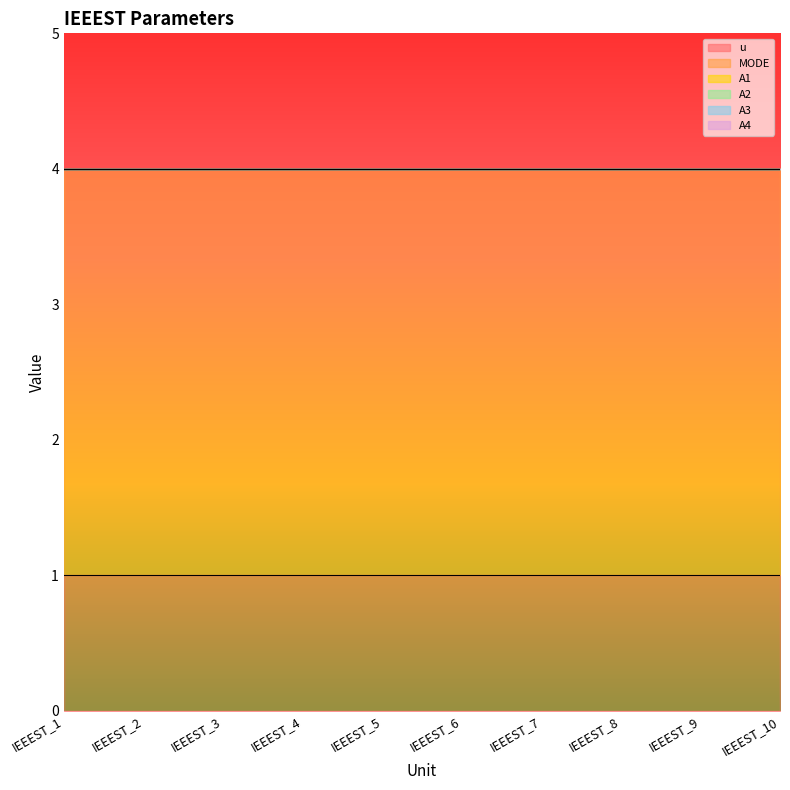

Reading right to left, transcribe all the data shown in this chart.

u: 1	1	1	1	1	1	1	1	1	1
MODE: 3	3	3	3	3	3	3	3	3	3
A1: 0	0	0	0	0	0	0	0	0	0
A2: 0	0	0	0	0	0	0	0	0	0
A3: 0	0	0	0	0	0	0	0	0	0
A4: 0	0	0	0	0	0	0	0	0	0